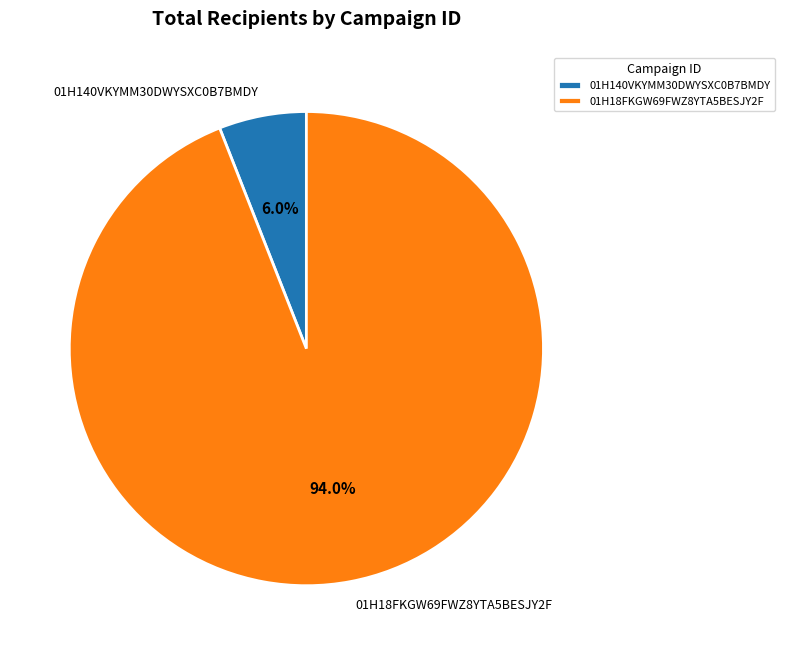

What percentage is the 01H18FKGW69FWZ8YTA5BESJY2F slice, to the nearest percent?

94%